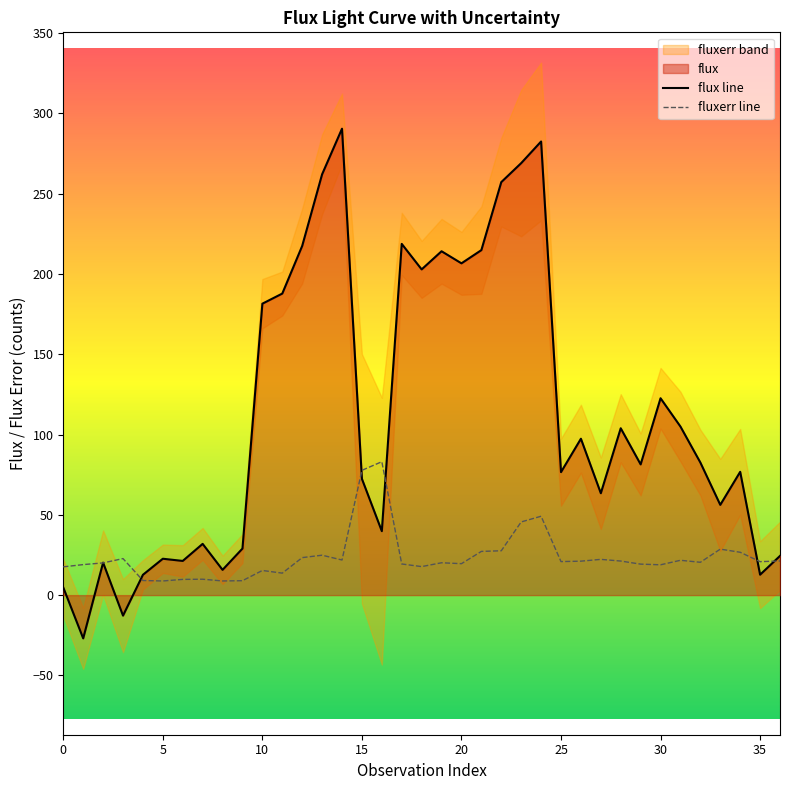

How many series are shown in this chart?

2